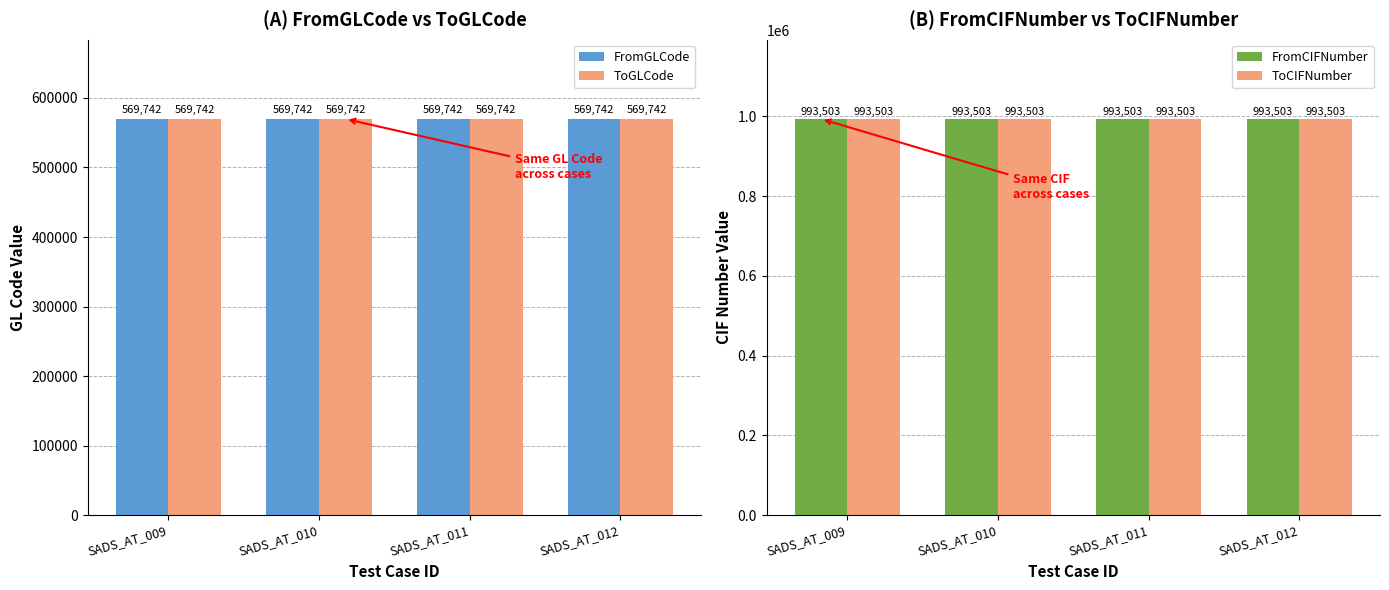

Which series changed the most between SADS_AT_009 and SADS_AT_012?

FromGLCode